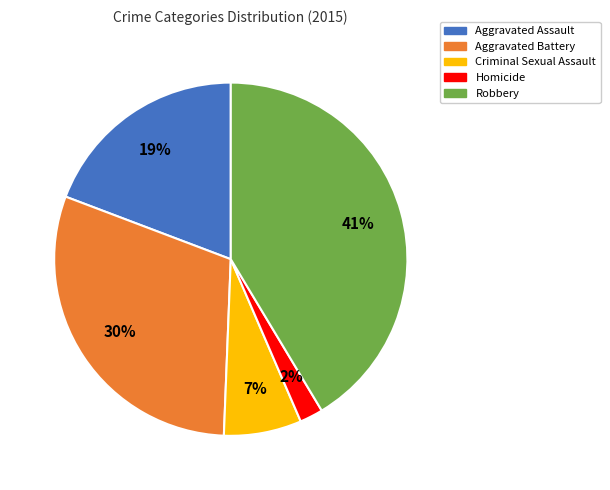

To the nearest percent, what is the average slice percentage?

20%